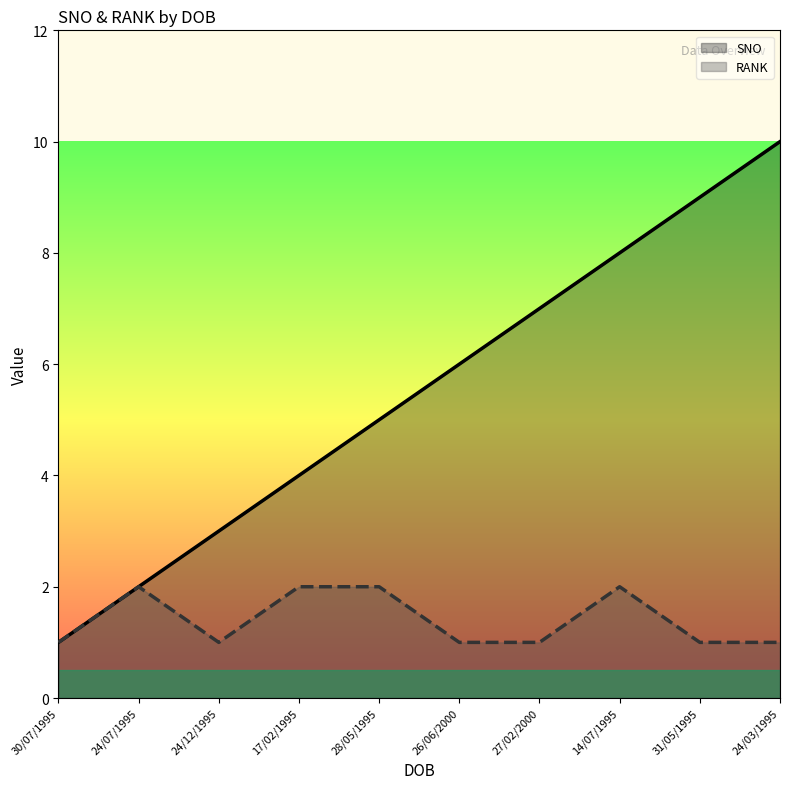

What are all the series names shown in the legend?

SNO, RANK